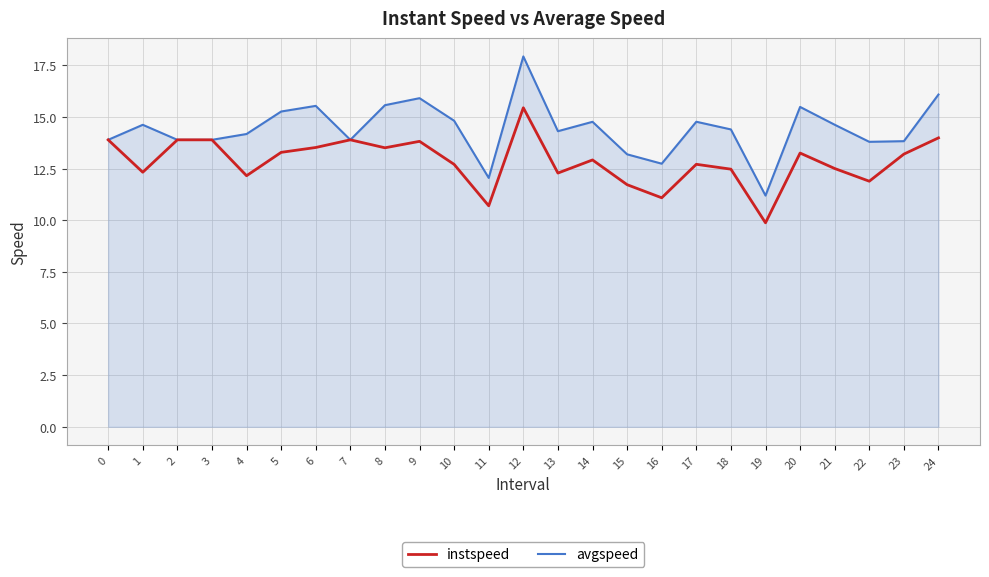

What are all the series names shown in the legend?

instspeed, avgspeed